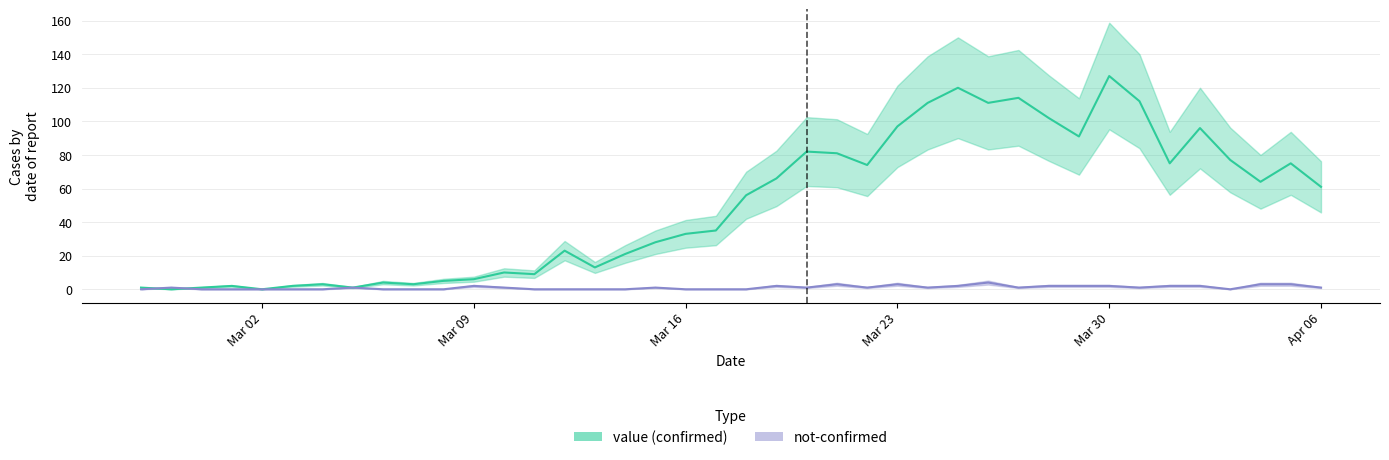

What is the label of the 12th point from the left?

Mar 09